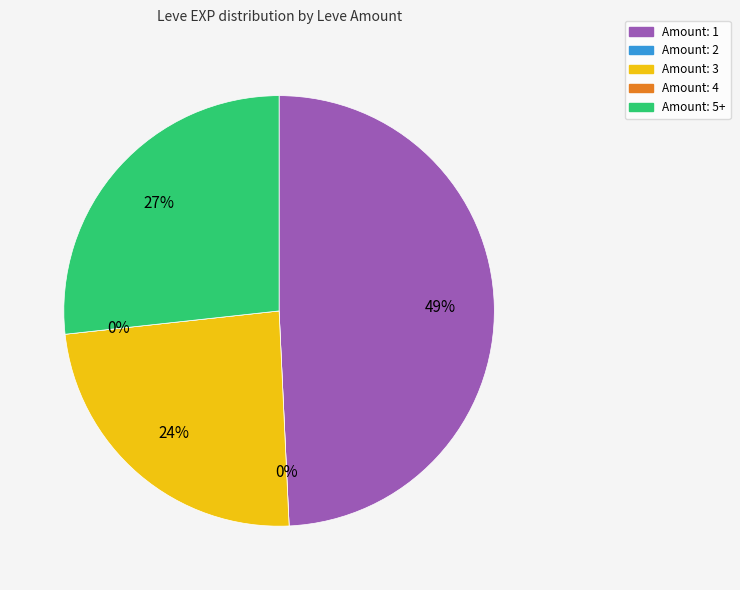

Does any single category account for the majority?

No